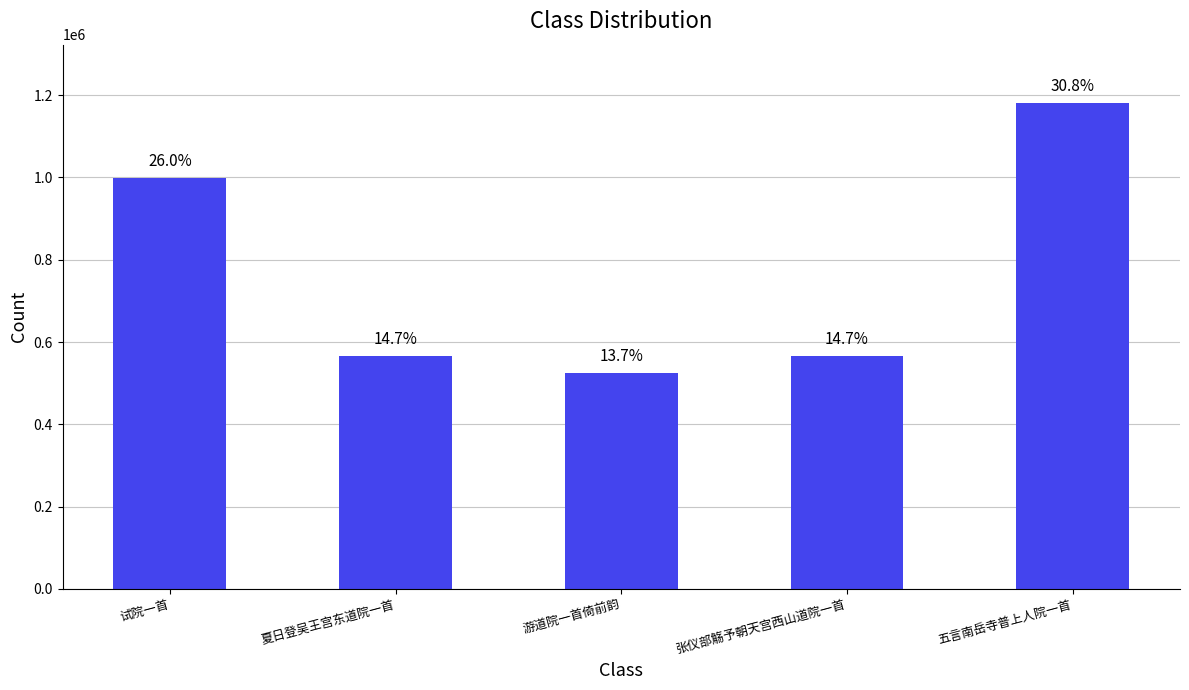

Read the value at 夏日登吴王宫东道院一首.

565876